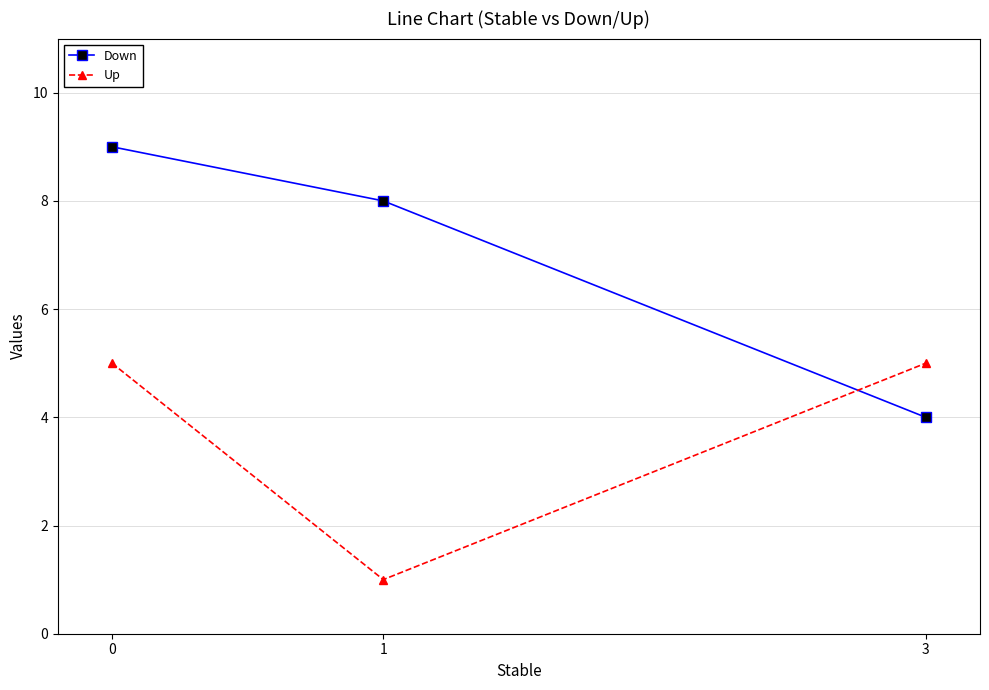

Is it true that Down equals 13 at 0?

False